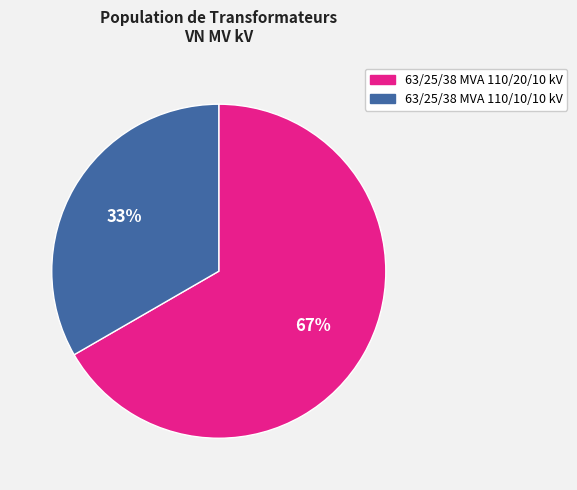

Which category has the biggest portion of the pie?

63/25/38 MVA 110/20/10 kV